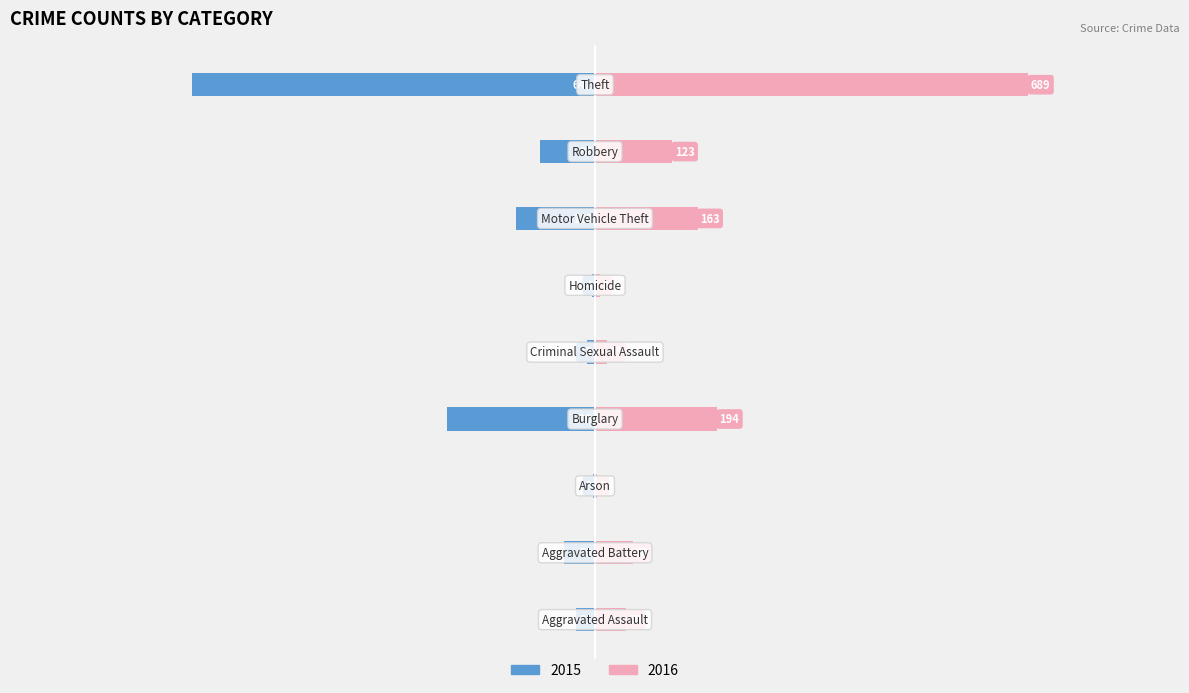

Are the bars horizontal?

Yes